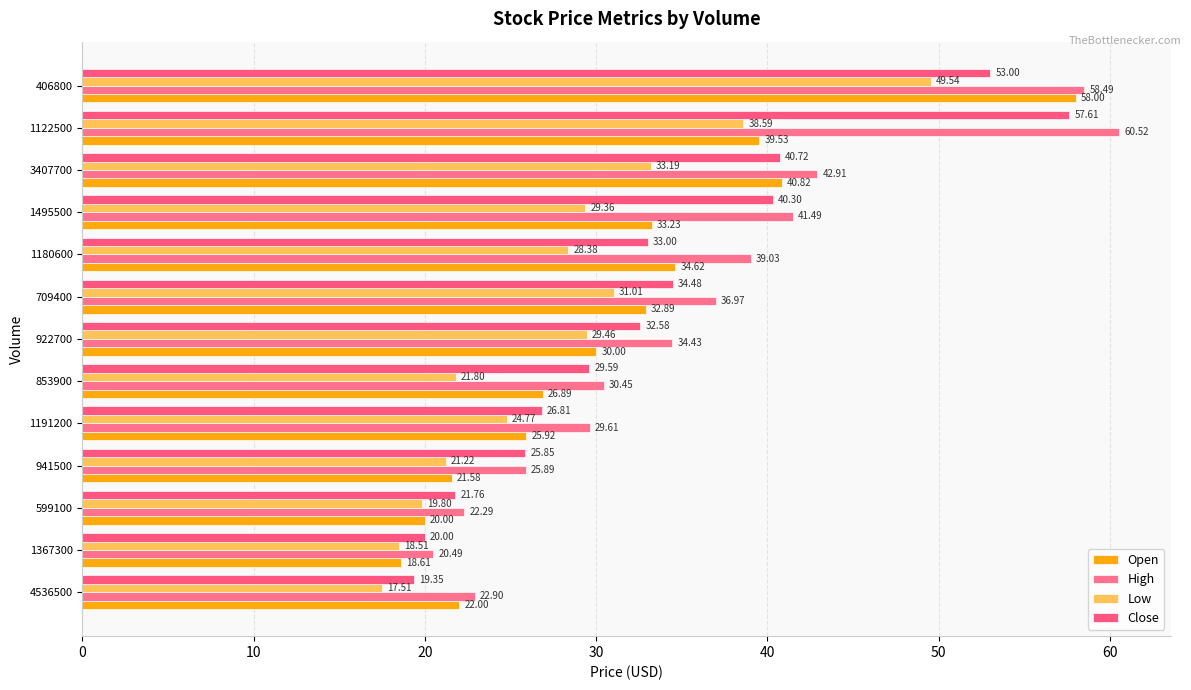

How many values in the Open series are below 30?

6